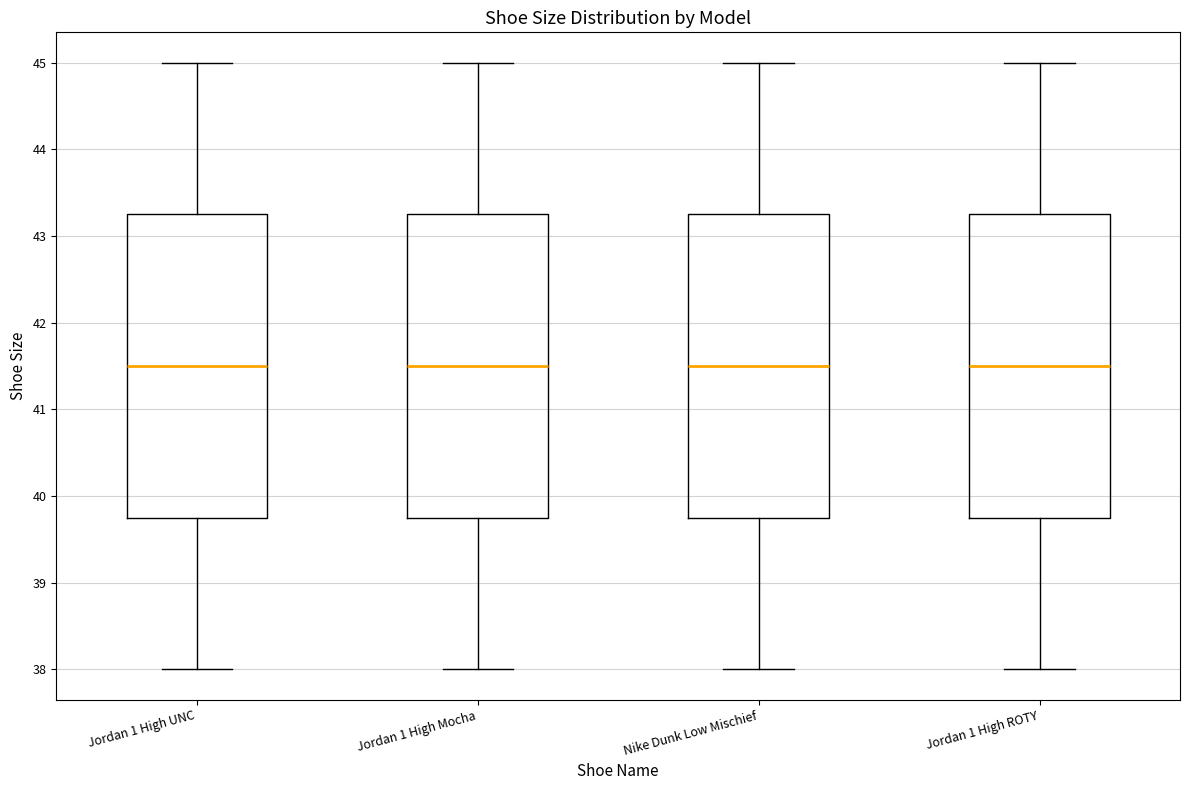

Where does the lower whisker of the box for Jordan 1 High UNC end on the y-axis? The values are not printed on the chart, so give them approximately, as read against the axis.

38.0